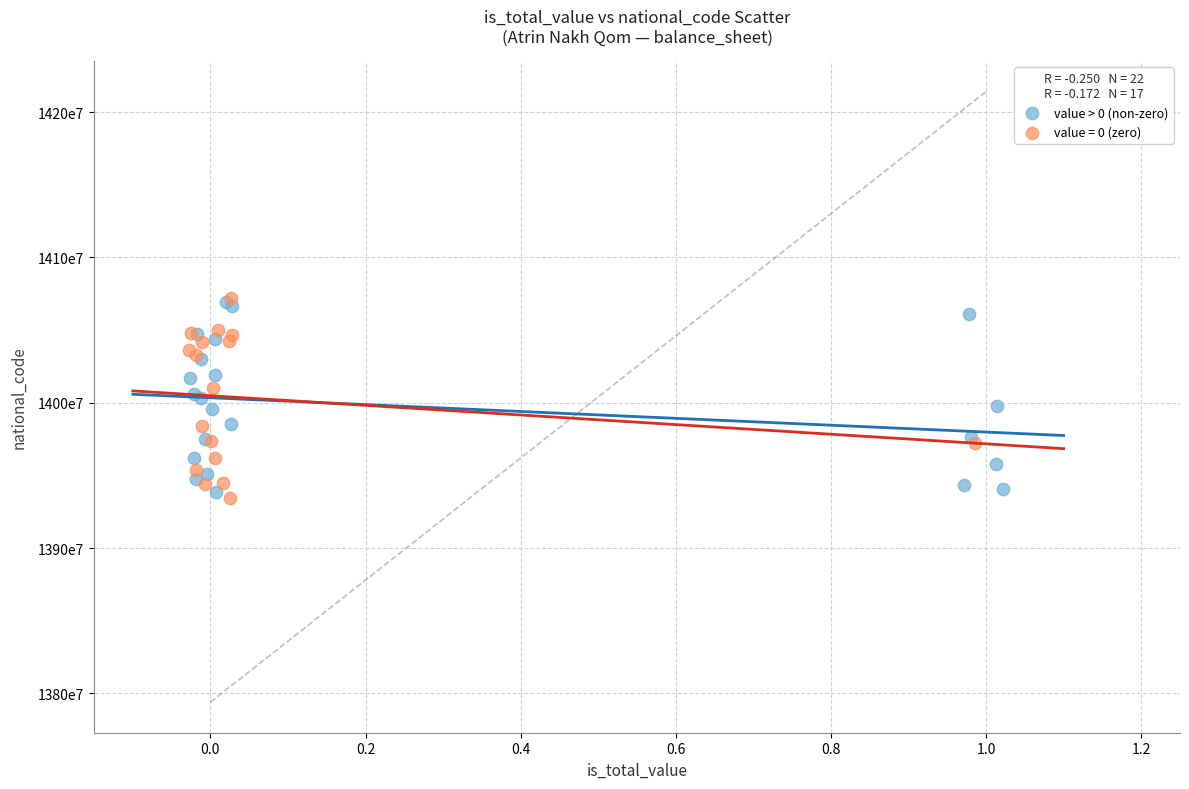

What are all the series names shown in the legend?

value > 0 (non-zero), value = 0 (zero)